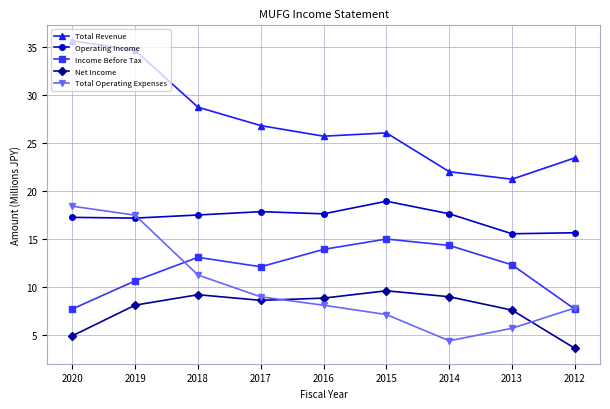

In Net Income, how many points are higher than both neighbors (excluding endpoints)?

2